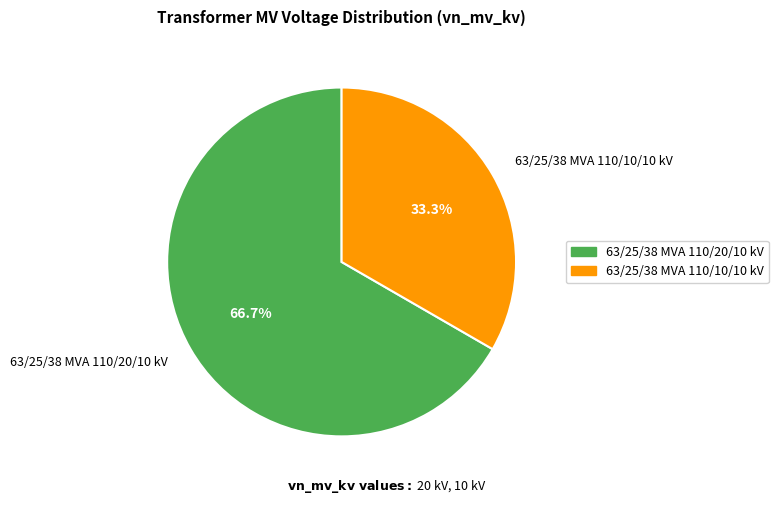

Which has a higher value, 63/25/38 MVA 110/20/10 kV or 63/25/38 MVA 110/10/10 kV?

63/25/38 MVA 110/20/10 kV